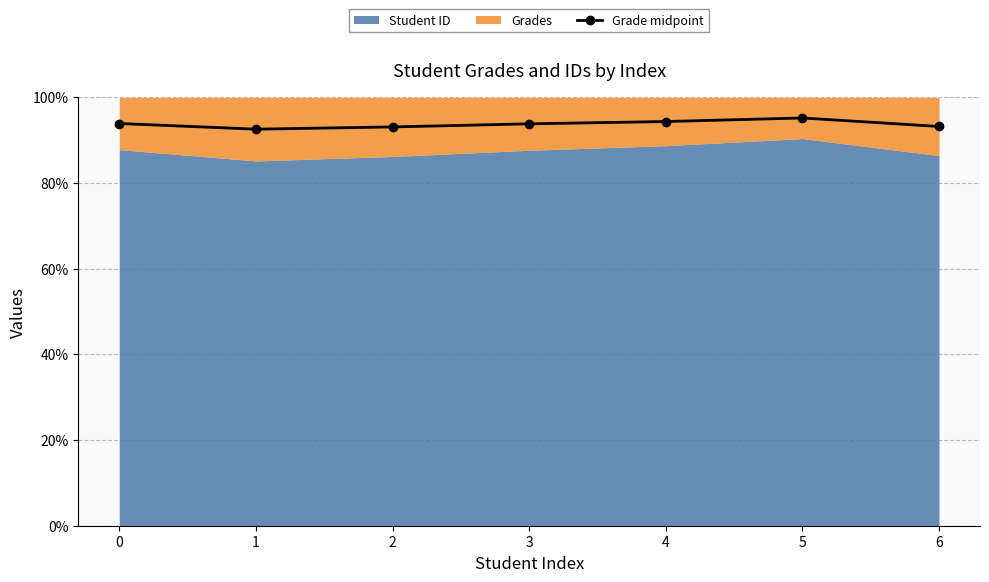

How many values are below 93?

1